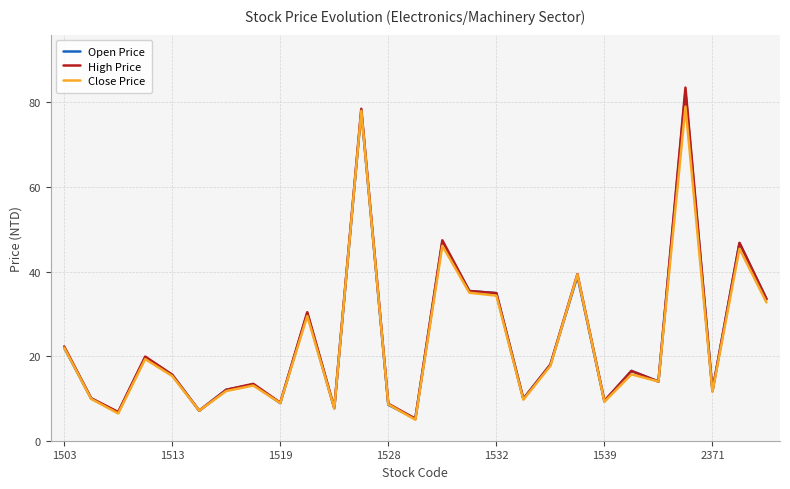

What is the maximum value shown in the chart?

83.5